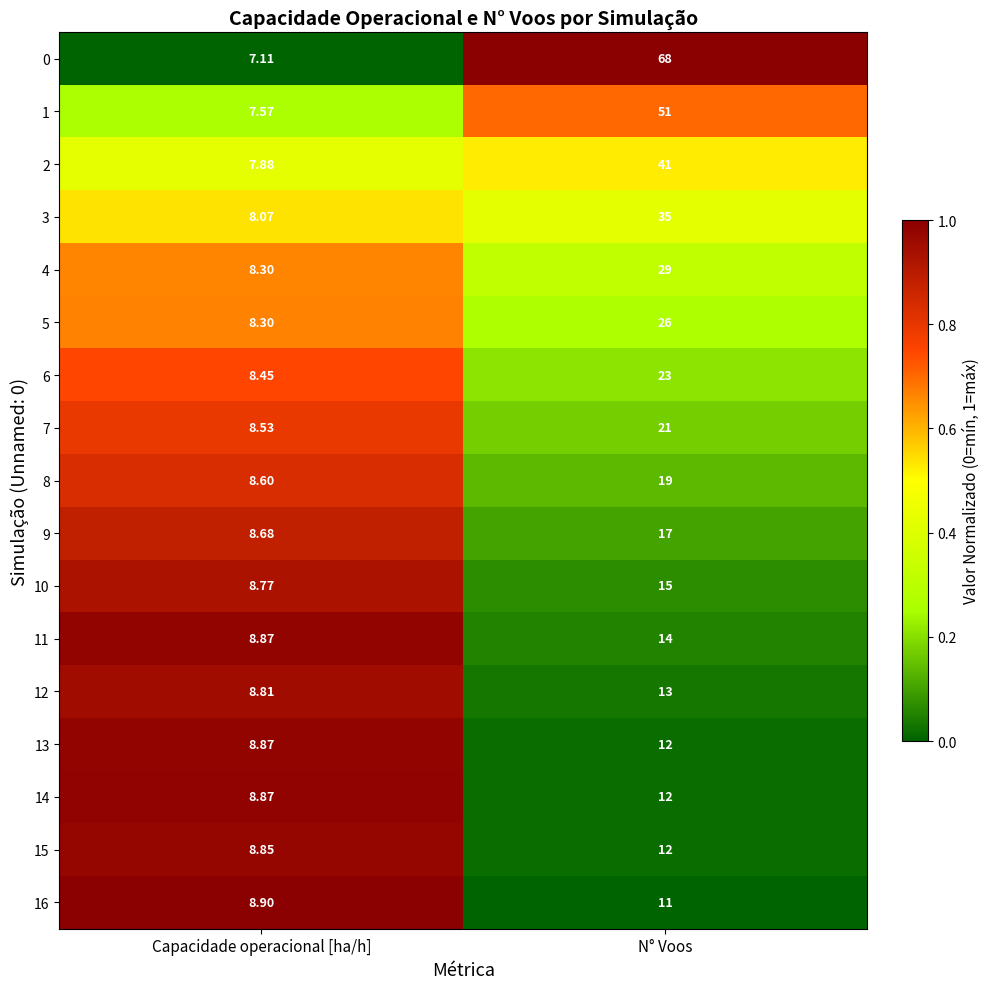

At which category does the chart reach its minimum across all series?

Capacidade operacional [ha/h]